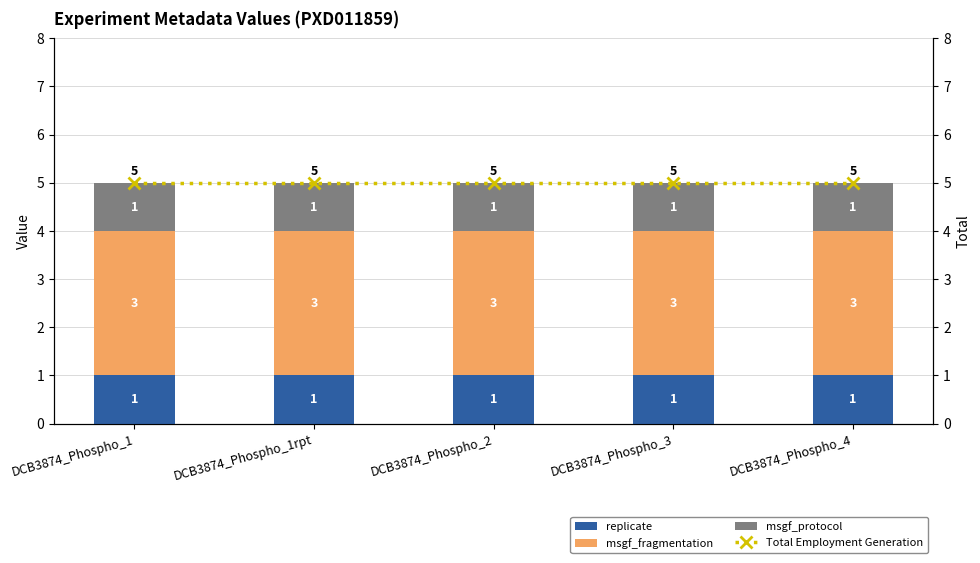

What is the label of the 5th bar from the right?

DCB3874_Phospho_1